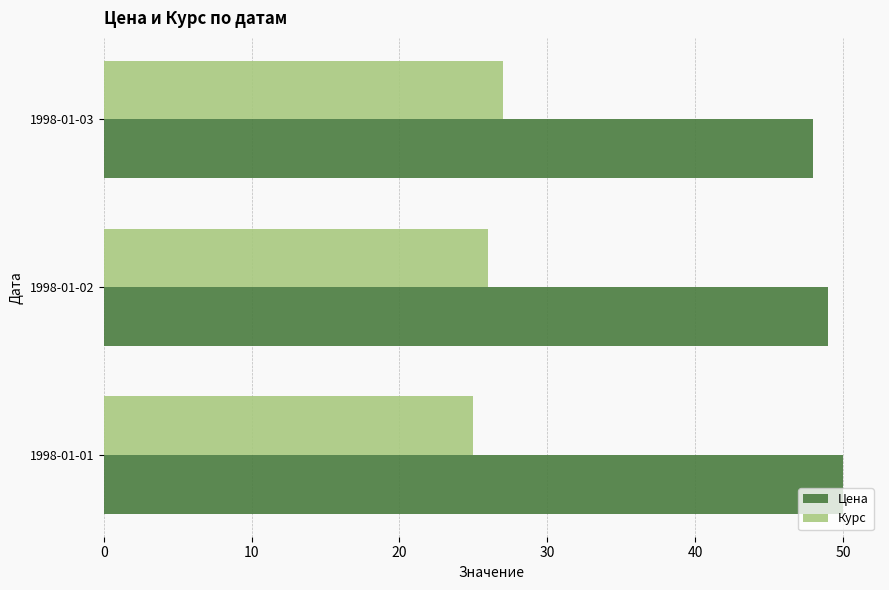

At which label does Цена reach its minimum?

1998-01-03